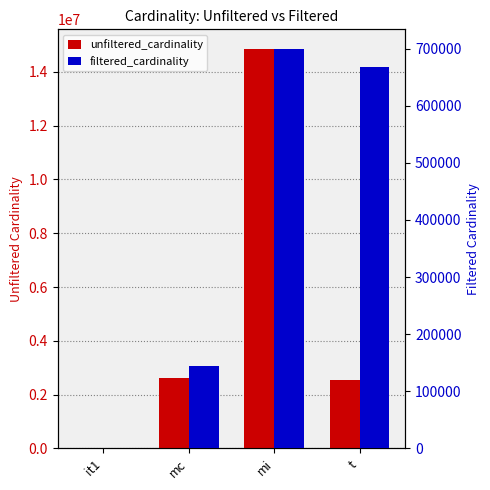

How many groups of bars are there?

4